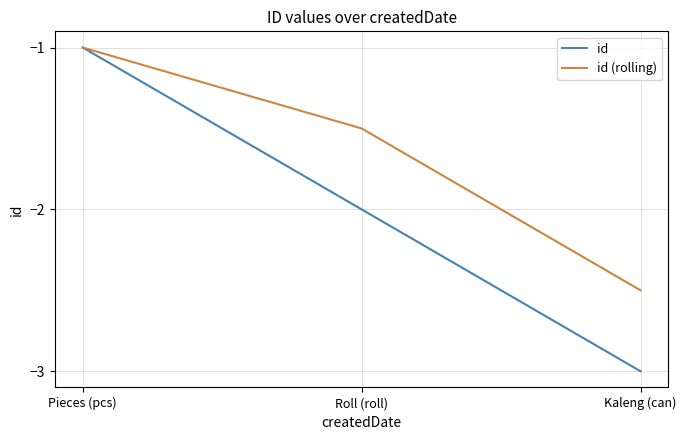

Which series has the largest range (max minus min)?

id